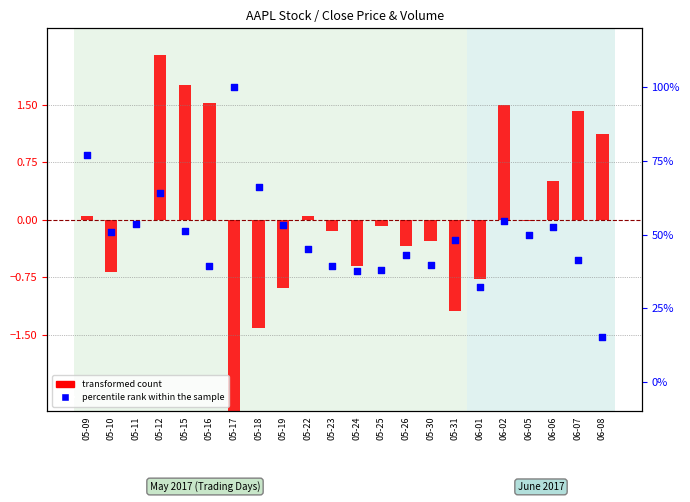

Which series contains the highest Y value?

percentile rank within the sample